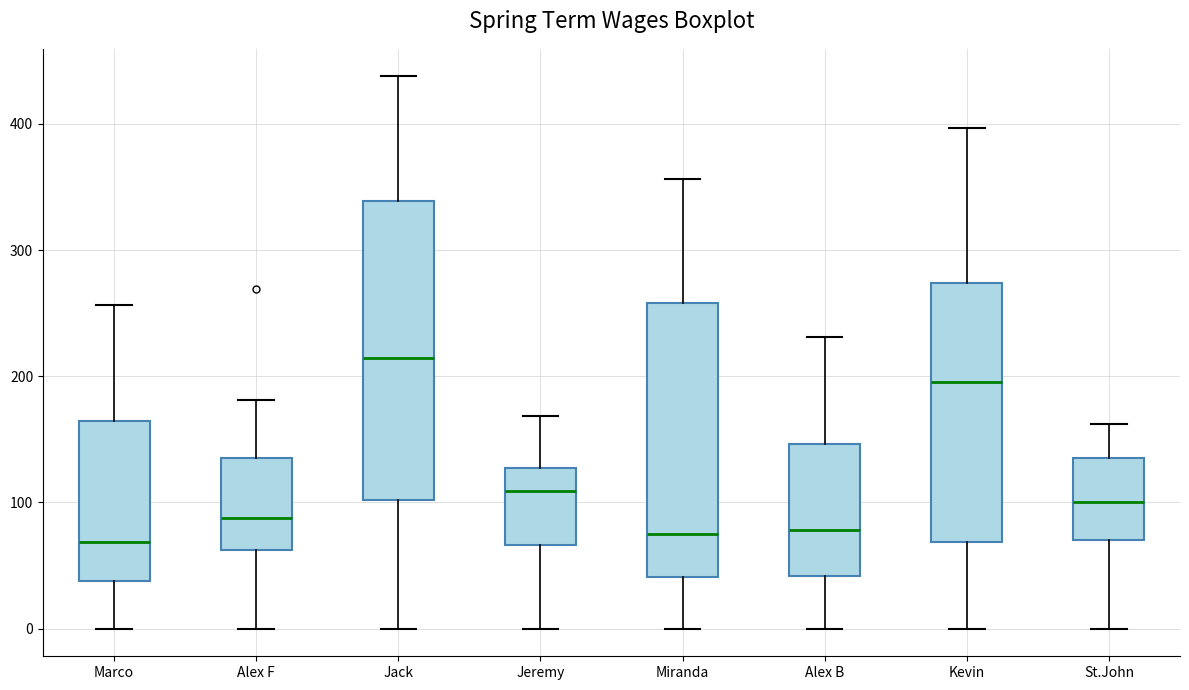

Reading left to right, transcribe this box plot: for each box, give where its median line is, the range the box spans, and where its two whiskers end, as read against the y-axis. The values are not printed on the chart, so give them approximately, as read against the axis.

Marco: median 70, box 40 to 160, whiskers 0 to 260
Alex F: median 90, box 60 to 140, whiskers 0 to 180
Jack: median 210, box 100 to 340, whiskers 0 to 440
Jeremy: median 110, box 70 to 130, whiskers 0 to 170
Miranda: median 80, box 40 to 260, whiskers 0 to 360
Alex B: median 80, box 40 to 150, whiskers 0 to 230
Kevin: median 200, box 70 to 270, whiskers 0 to 400
St.John: median 100, box 70 to 140, whiskers 0 to 160